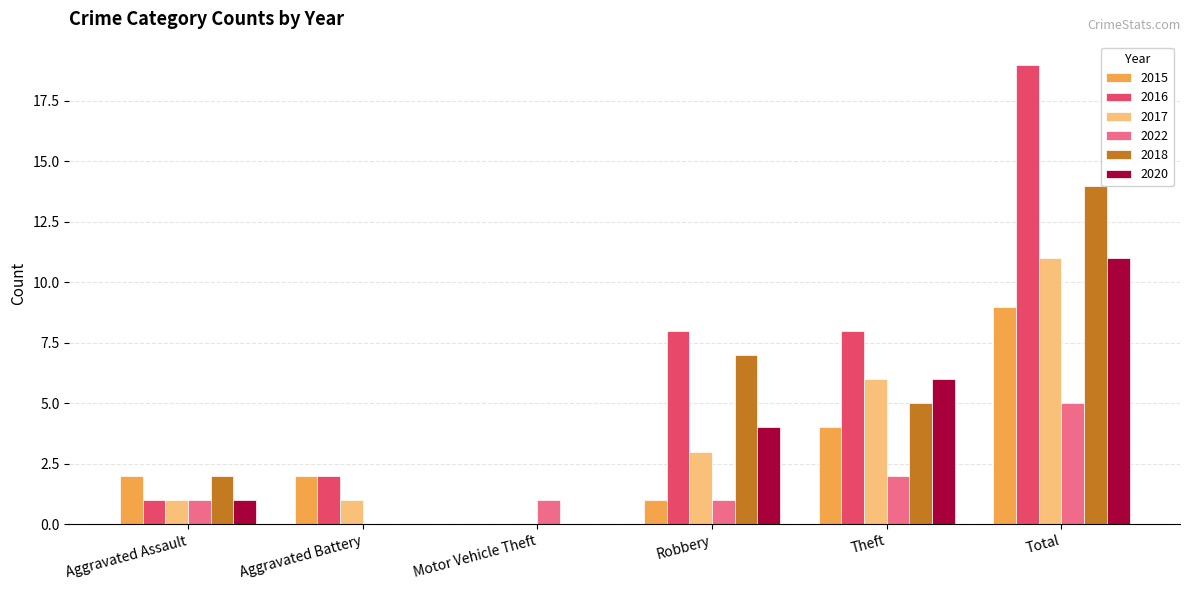

What is the total value across all series at Robbery?

24